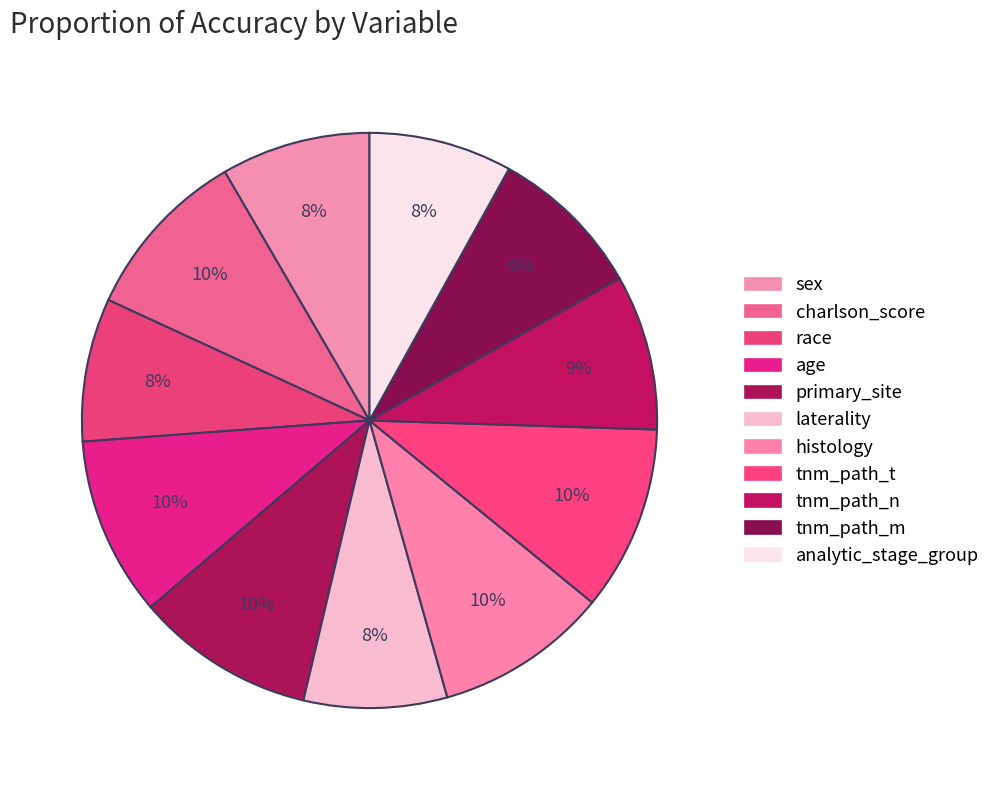

To the nearest percent, what is the combined percentage of histology and analytic_stage_group?

18%